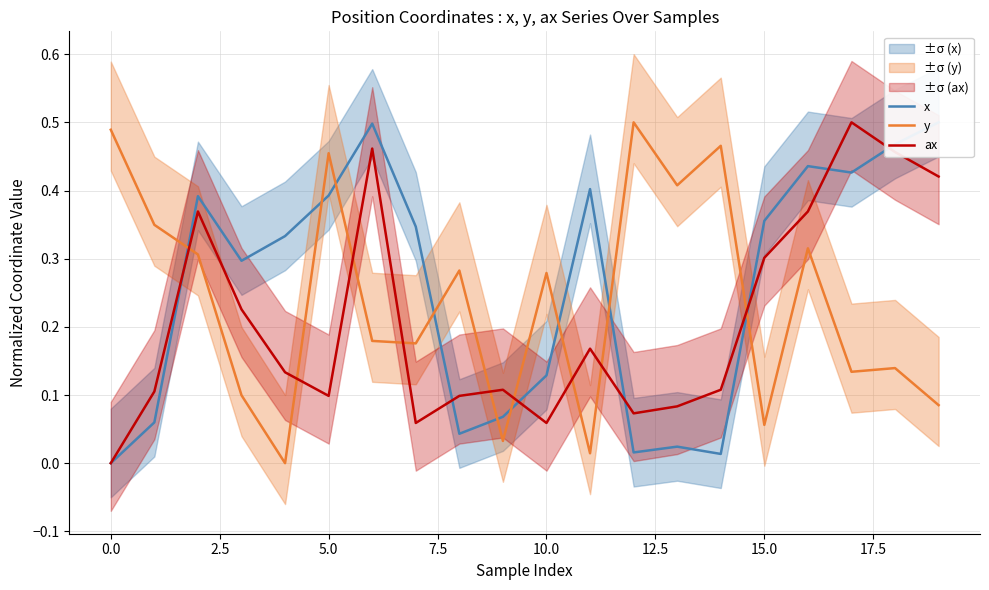

How many data points does each series have?

20